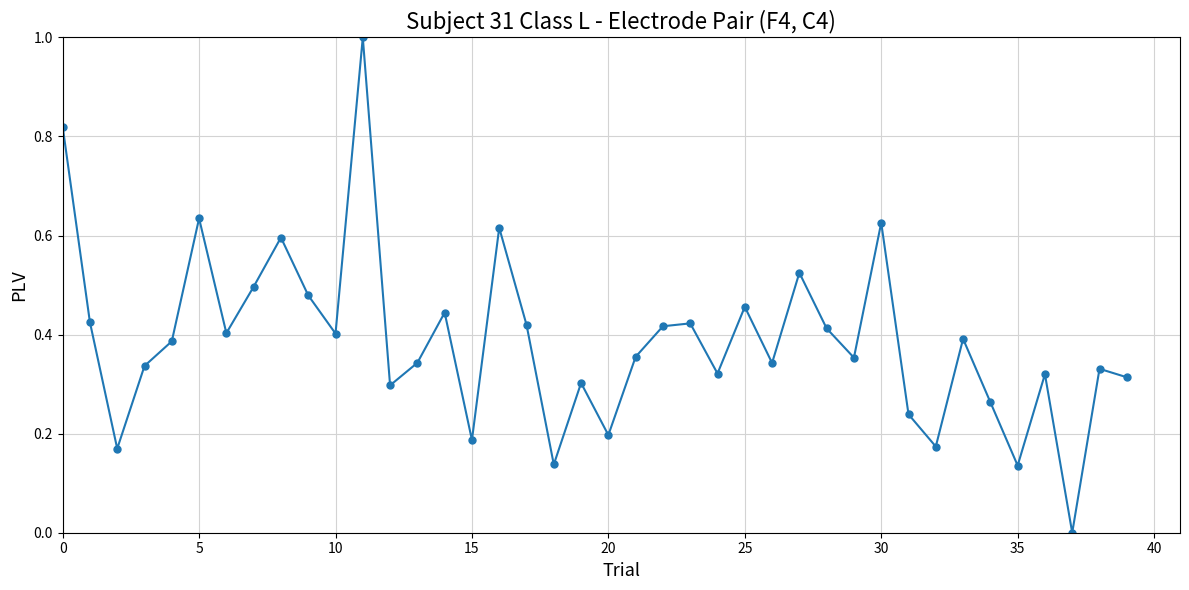

How many lines are shown in the chart?

1